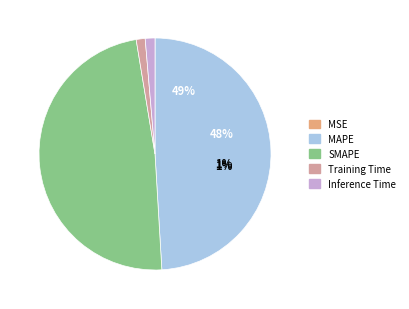

Which category has the smallest portion of the pie?

MSE